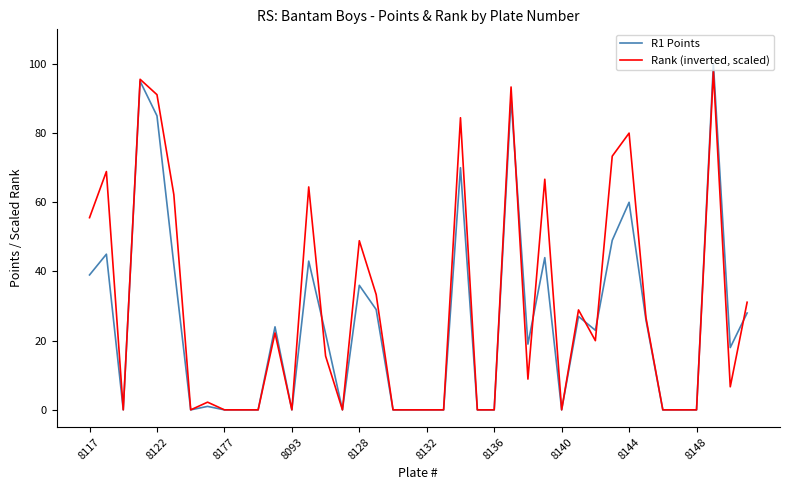

Which series ends up on top after the final intersection of Rank (inverted, scaled) and R1 Points?

Rank (inverted, scaled)